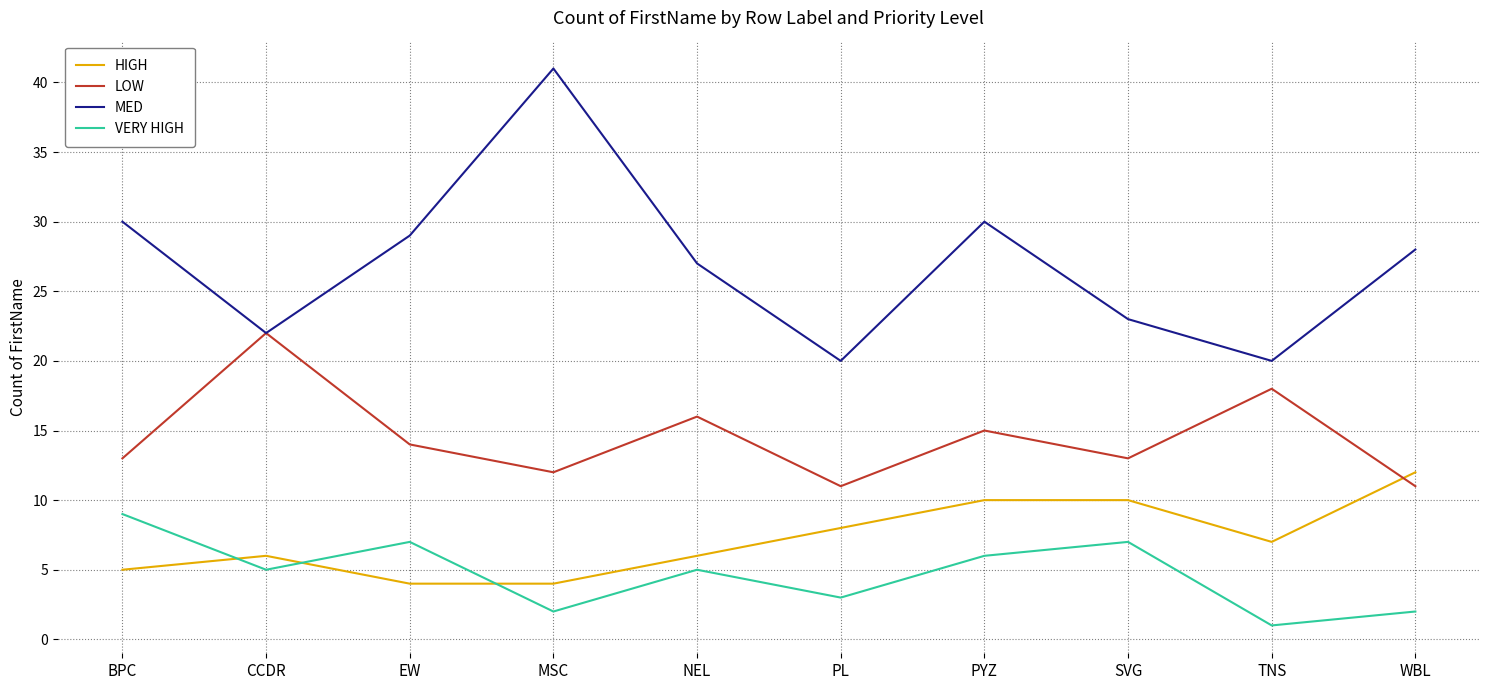

The LOW series shows 20 at PYZ. True or false?

False